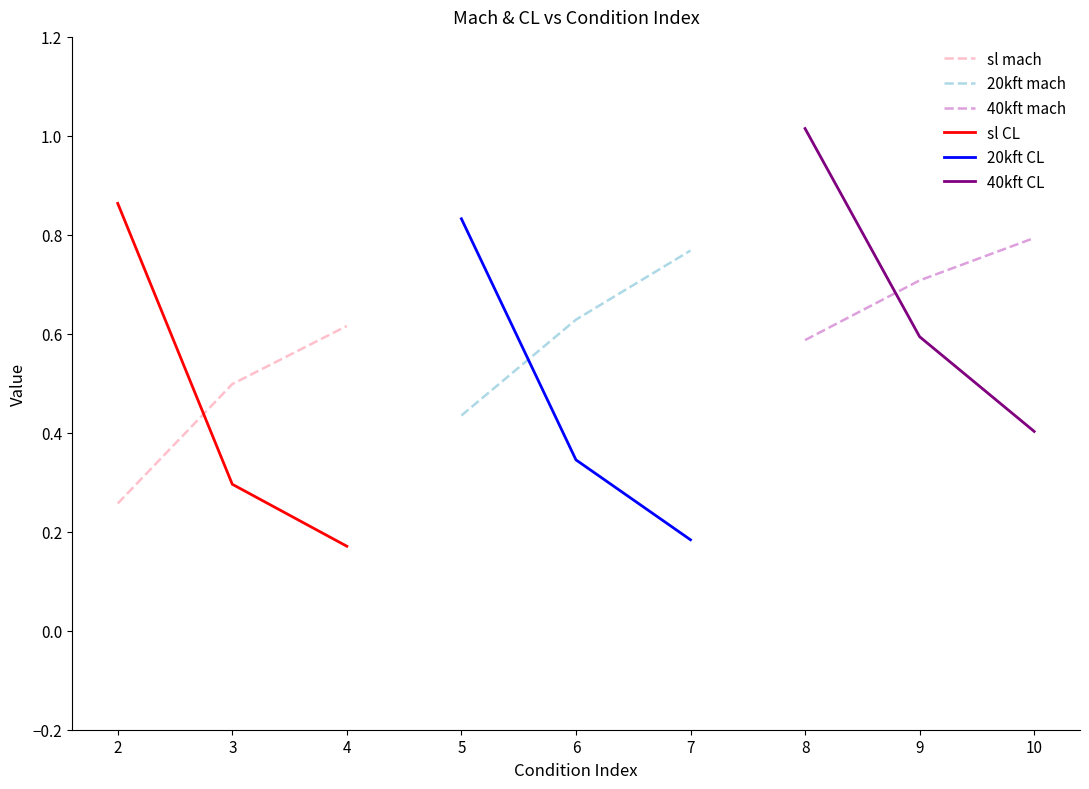

True or false: sl CL has a value of 0.3 at 4.

False